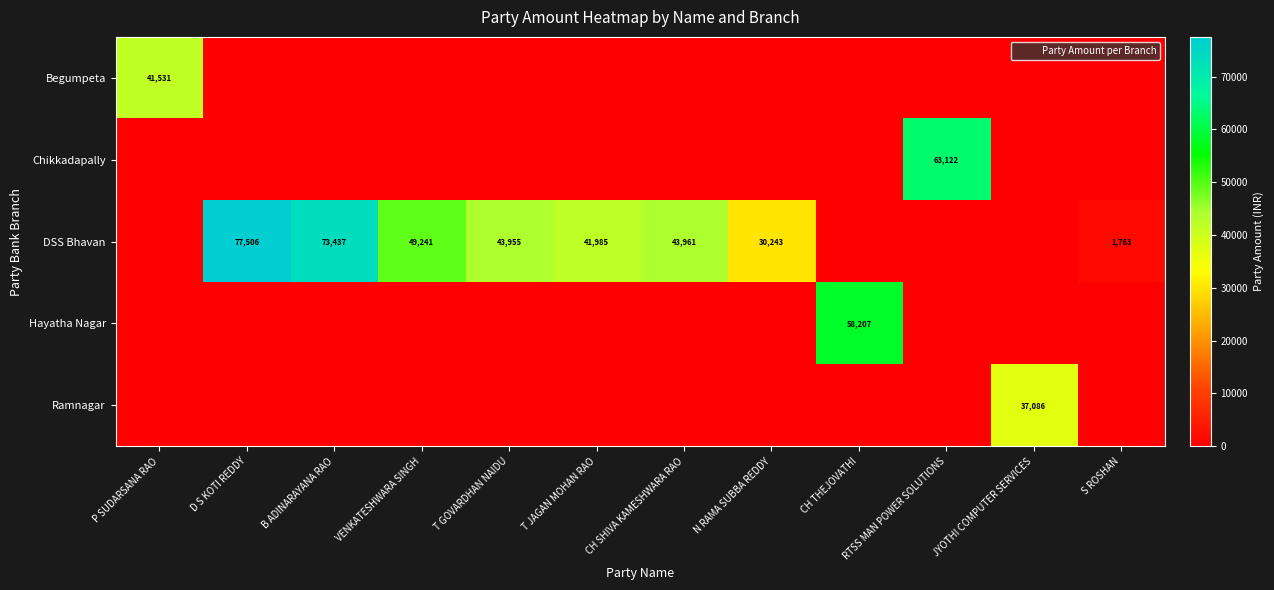

Which series has the widest spread of values?

DSS Bhavan